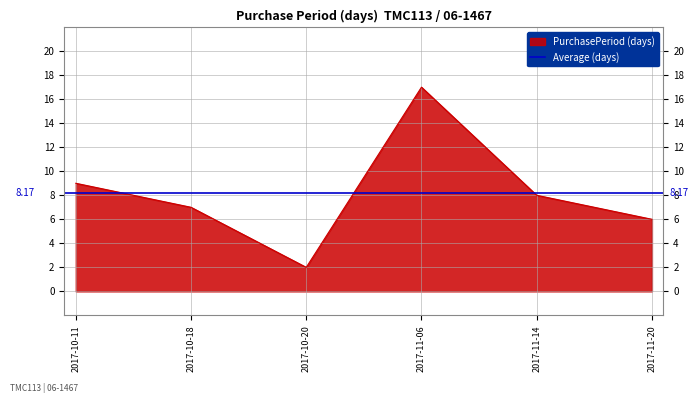

What is the difference between the second highest and second lowest values?

3